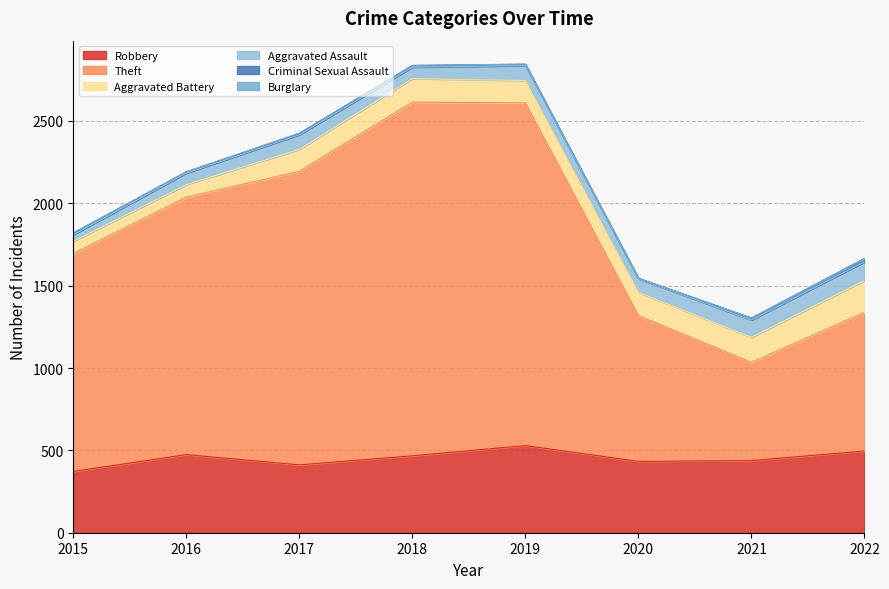

What is the difference between the maximum and minimum values in the Burglary series?

2